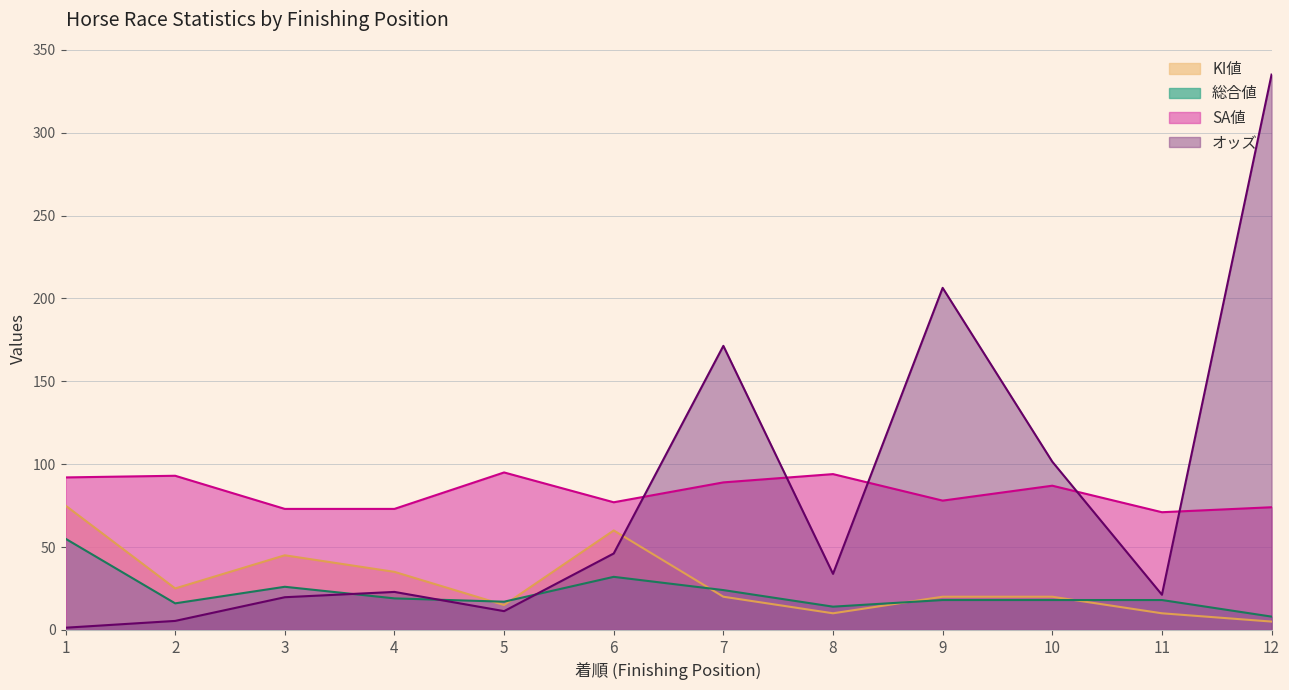

In 総合値, how many points are lower than both neighbors (excluding endpoints)?

3